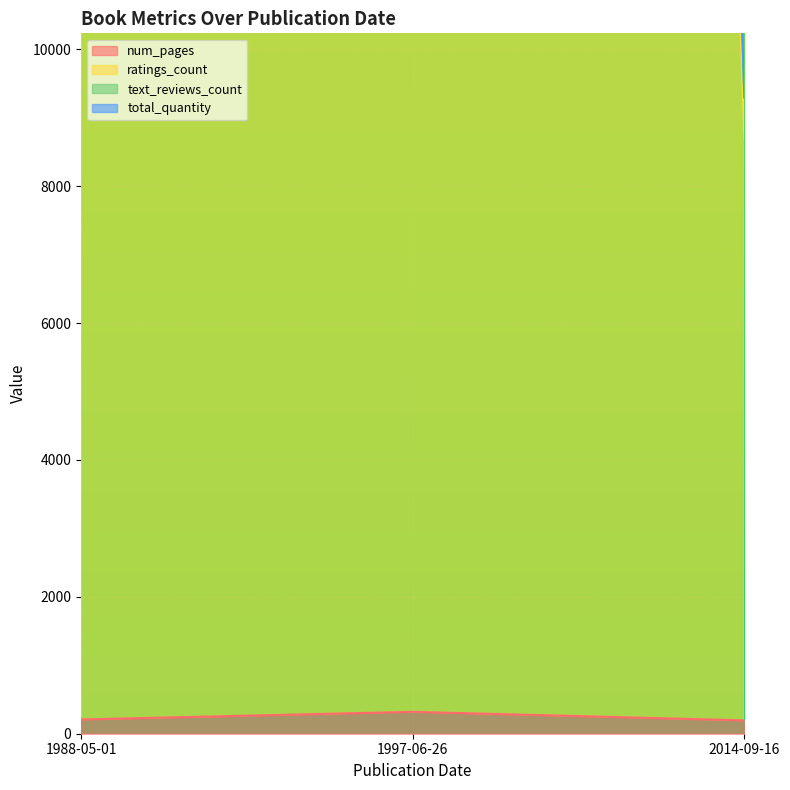

The total_quantity series shows 9295 at 2014-09-16. True or false?

True